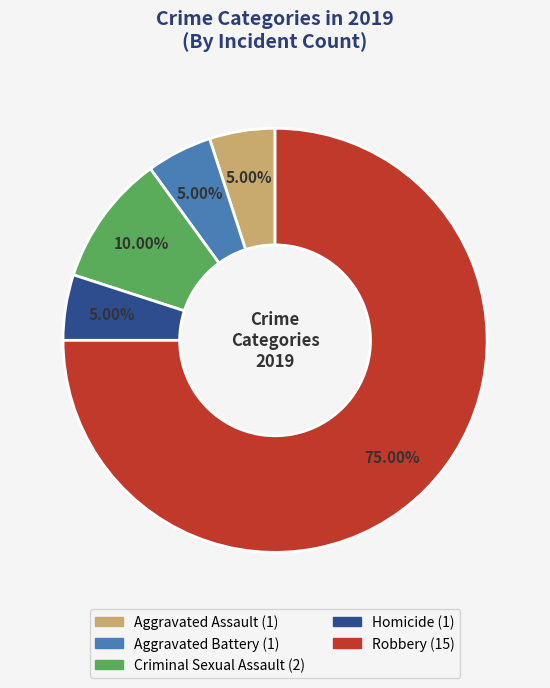

The Homicide slice represents 5% of the pie. True or false?

True